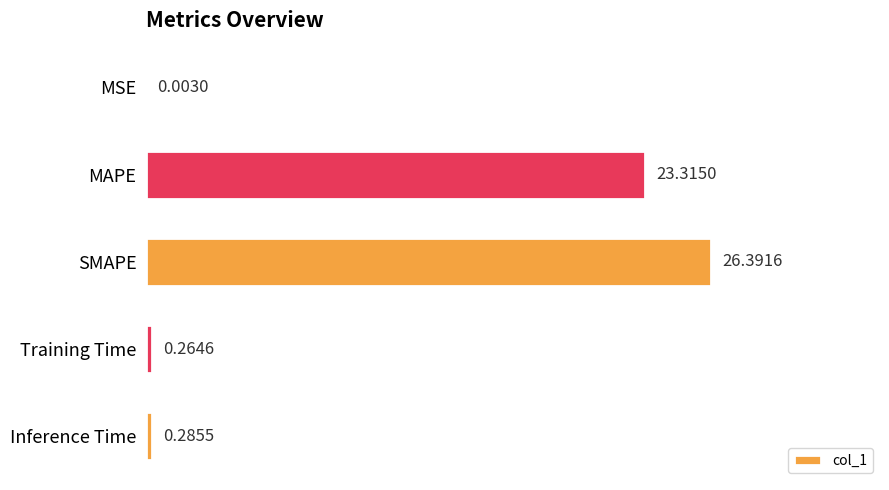

What is the sum of the values at Inference Time and Training Time?

0.6